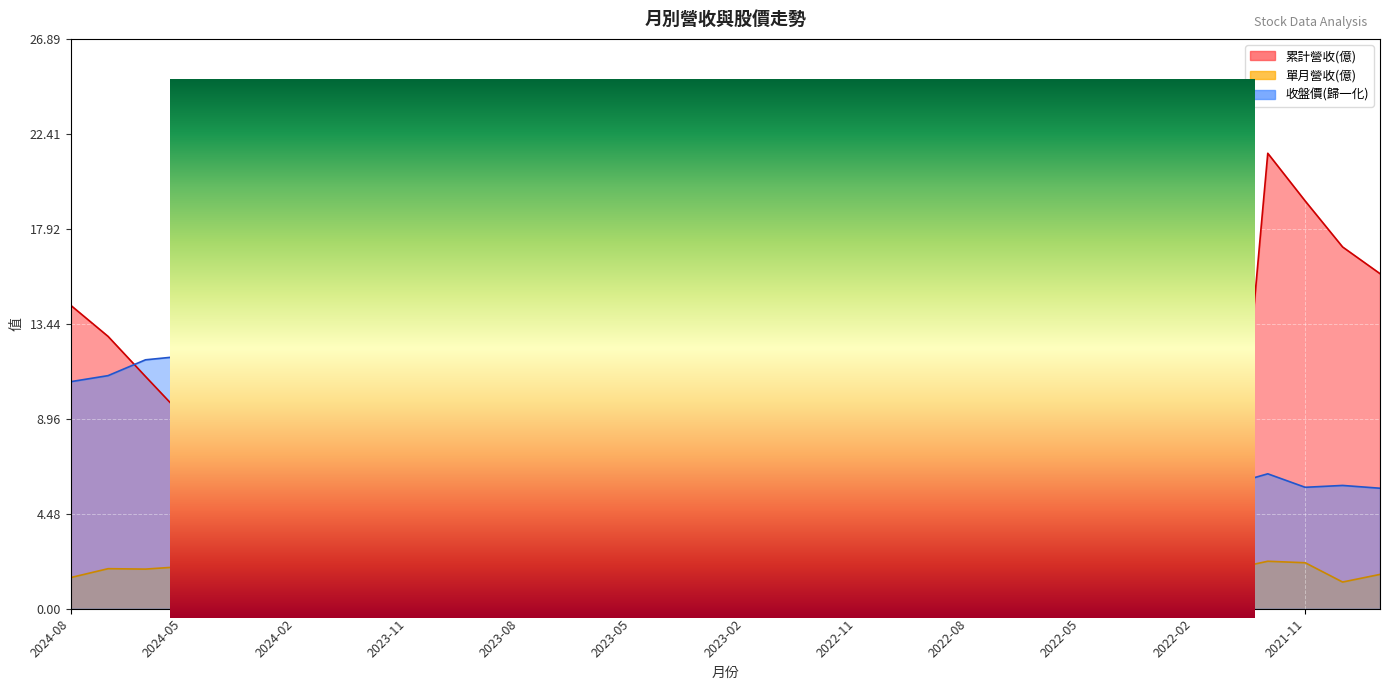

What is the label of the 5th point from the left?

2024-04